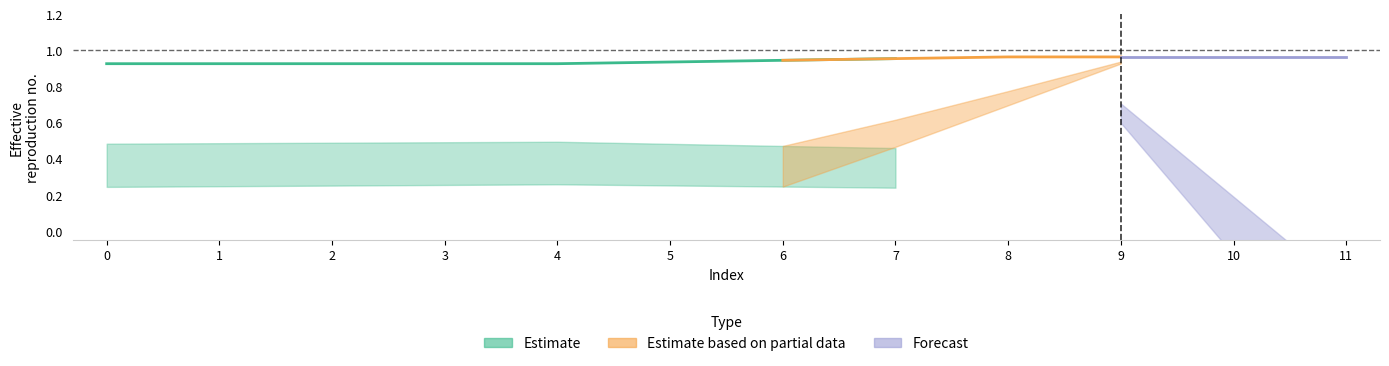

Rank the categories by col_0 value from highest to lowest.

8, 9, 10, 11, 7, 6, 5, 0, 1, 2, 3, 4